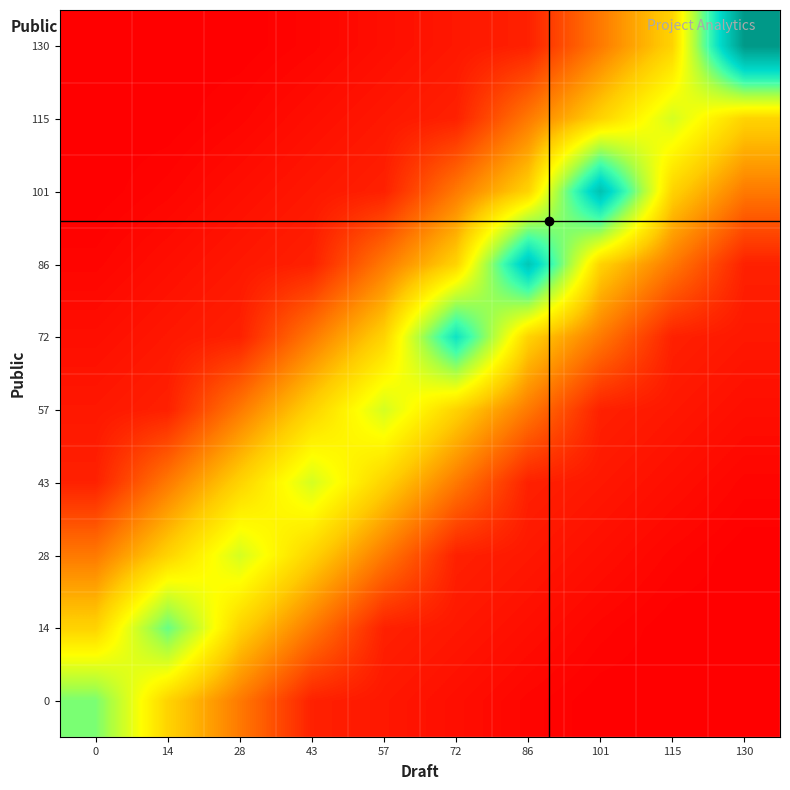

What is the total value across all series at 130?

409.9